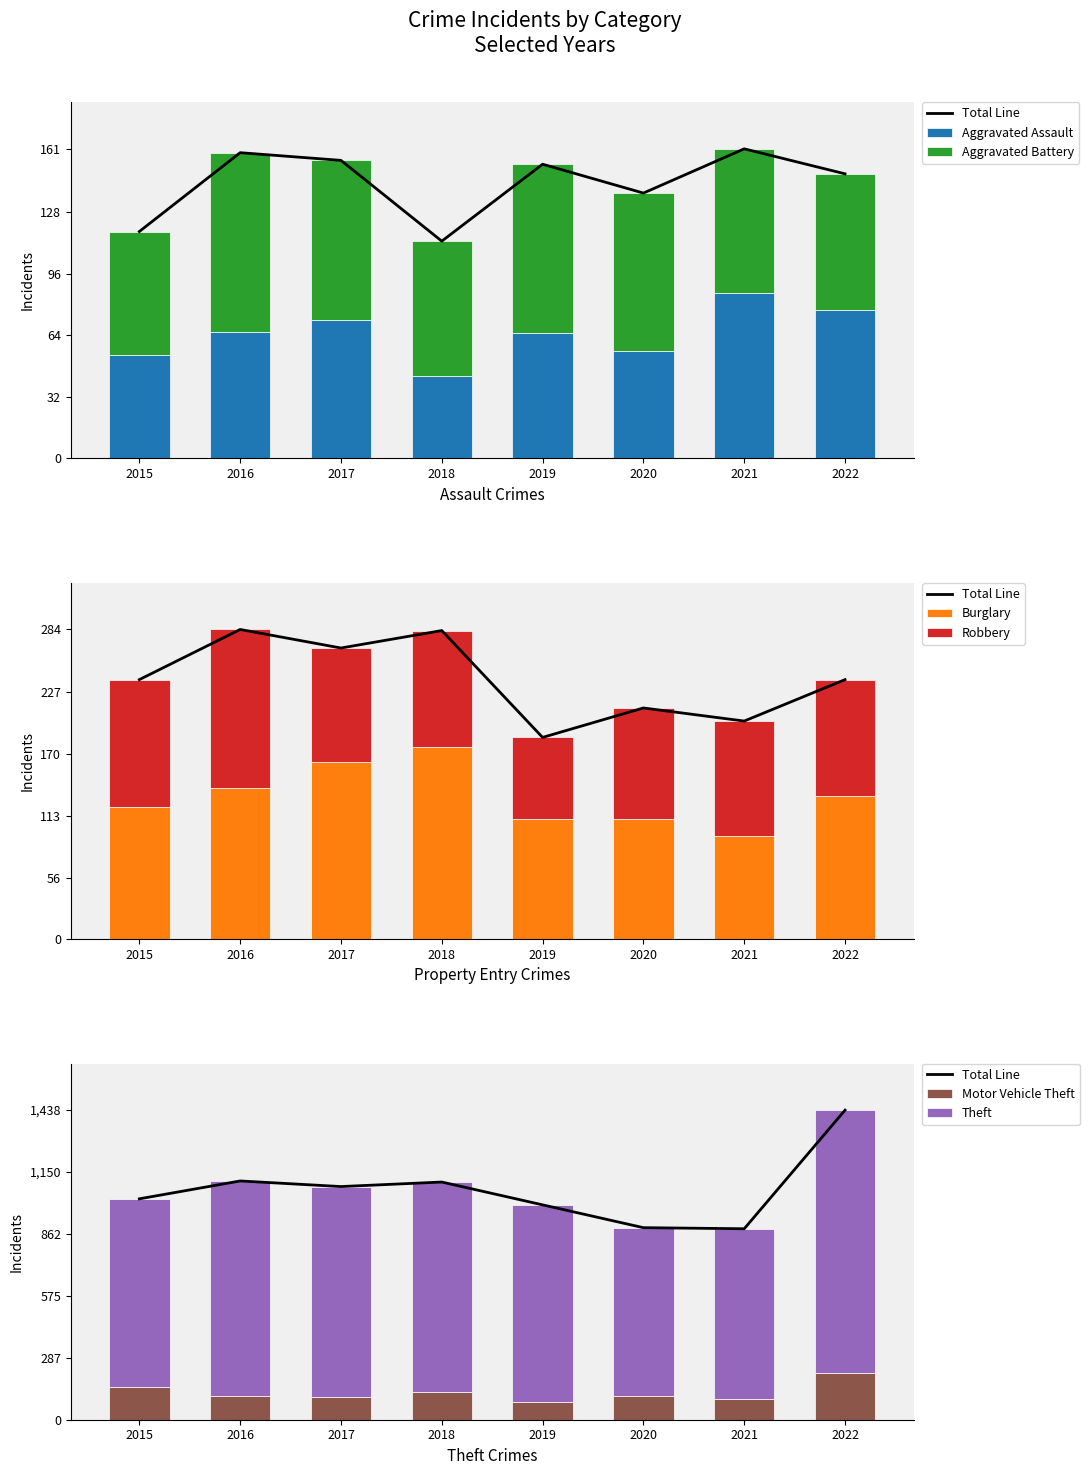

How many values in the Aggravated Assault series exceed 66?

3